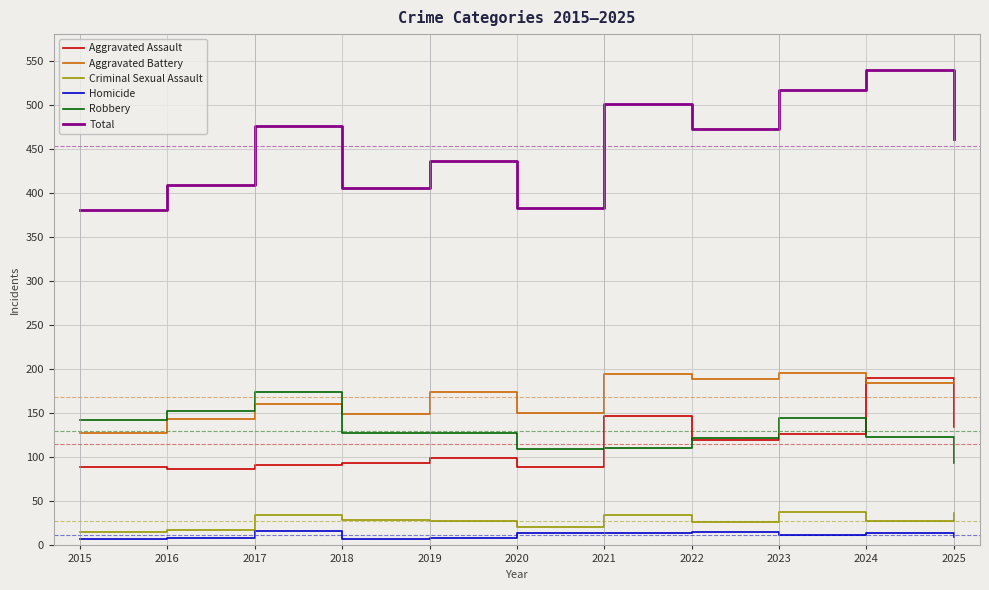

Which series has the largest total across all categories?

Total